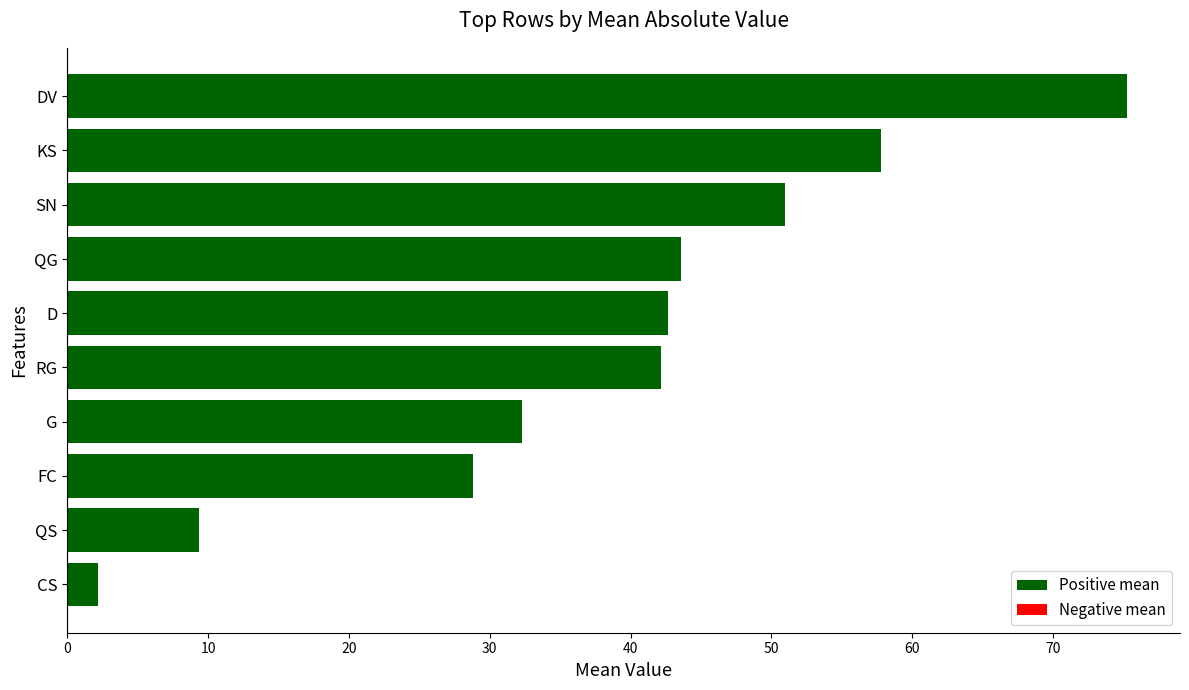

What is the minimum value shown in the chart?

2.2